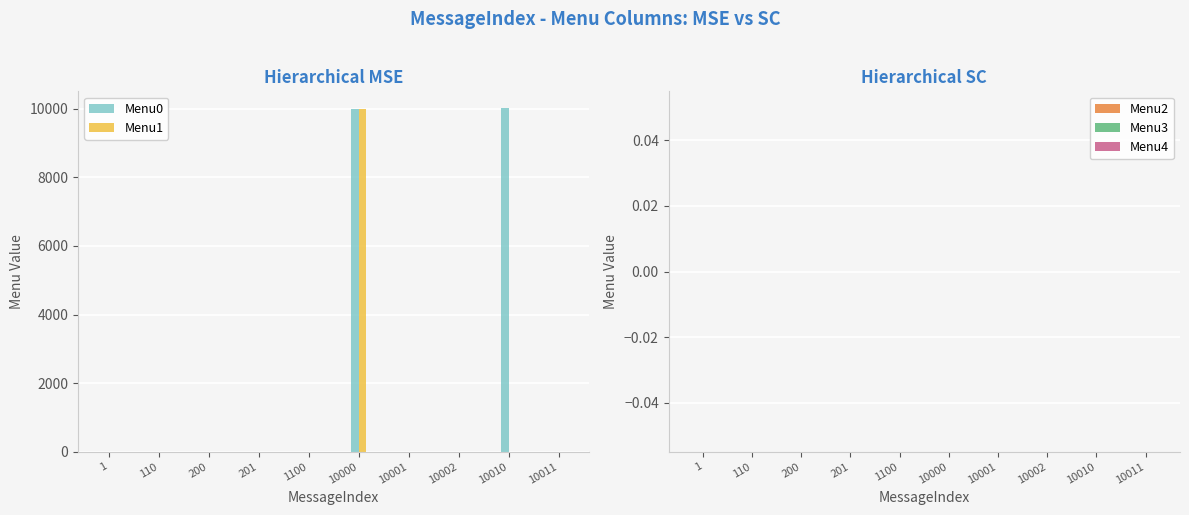

How many categories are shown in the chart?

10